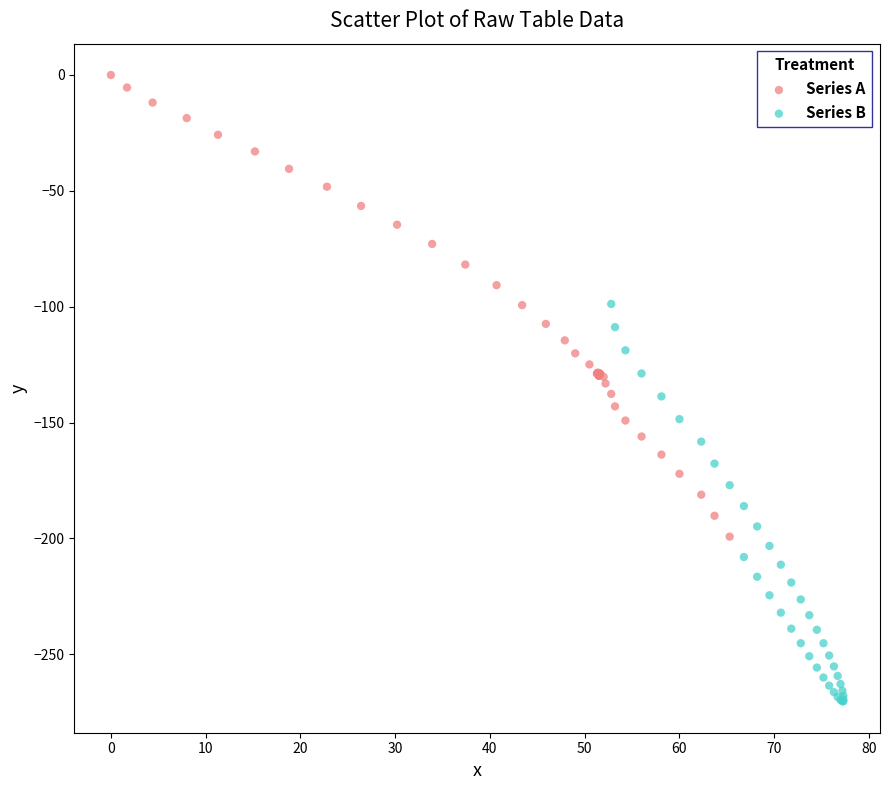

Which series has the widest spread of Y values?

Series A